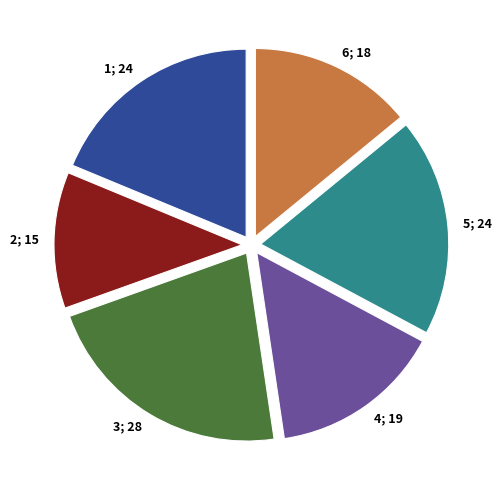

How many slices are in this pie chart?

6